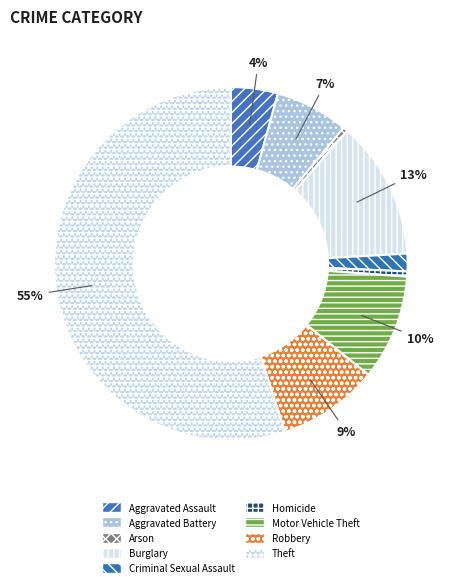

What percentage do Burglary and Aggravated Assault together represent?

16.9%